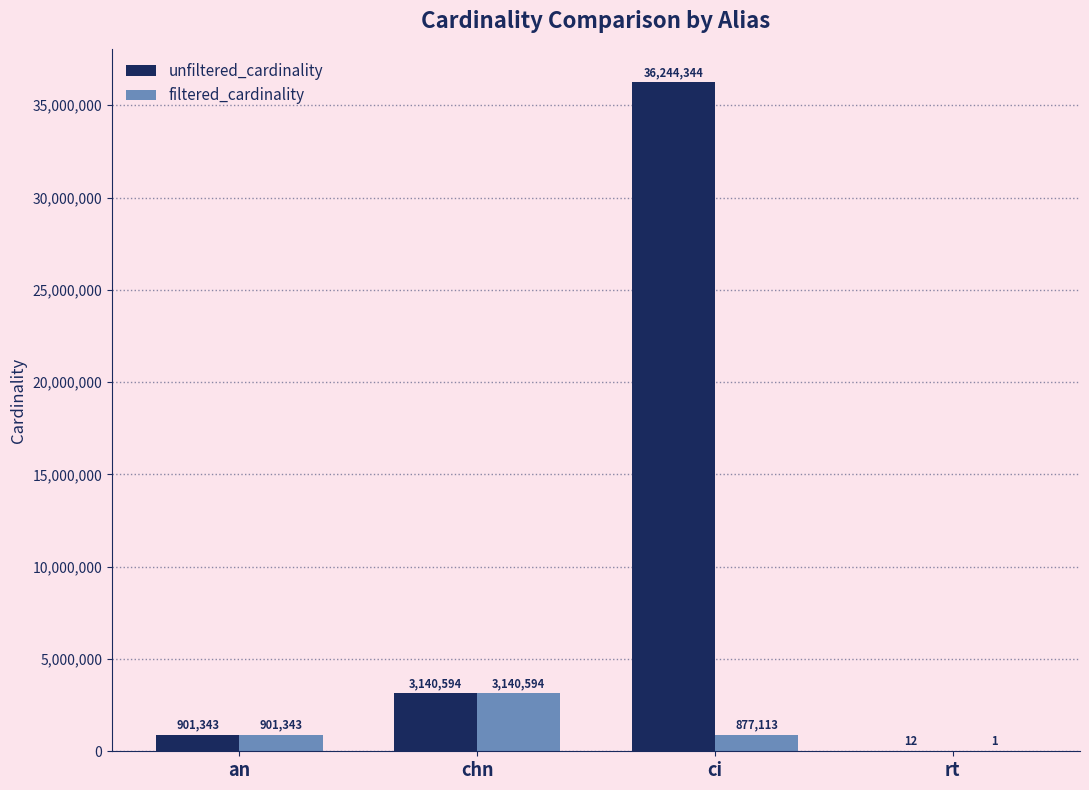

Reading right to left, what are all the values shown in this chart?

unfiltered_cardinality: rt=12	ci=36244344	chn=3140594	an=901343
filtered_cardinality: rt=1	ci=877113	chn=3140594	an=901343